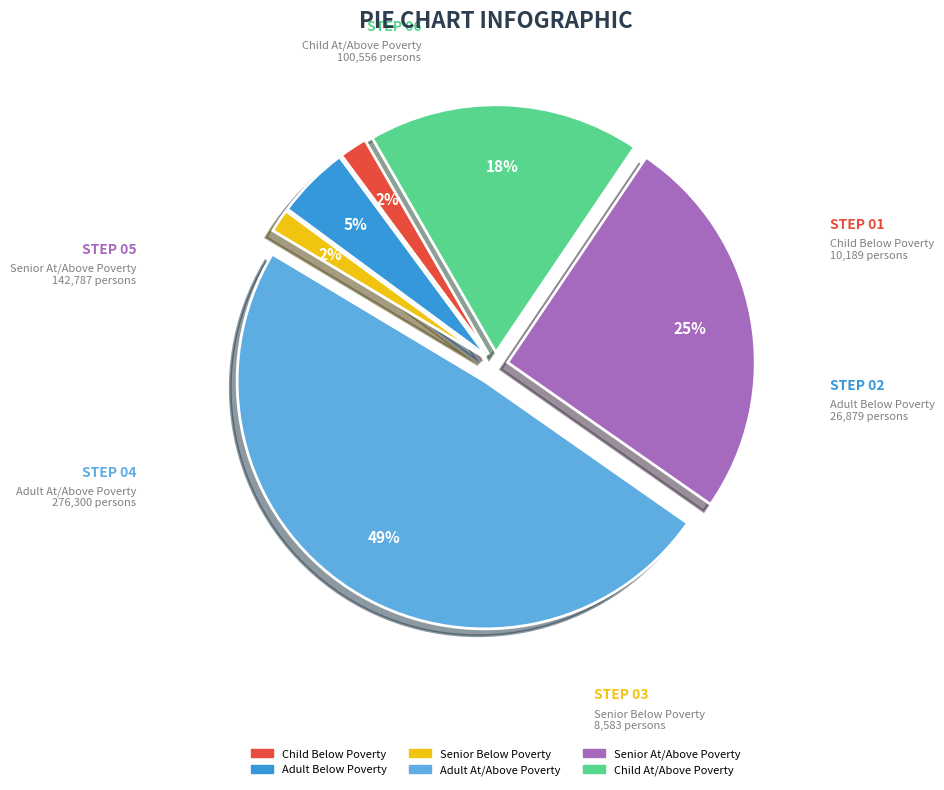

To the nearest percent, what is the difference between the largest and smallest slice percentages?

47%